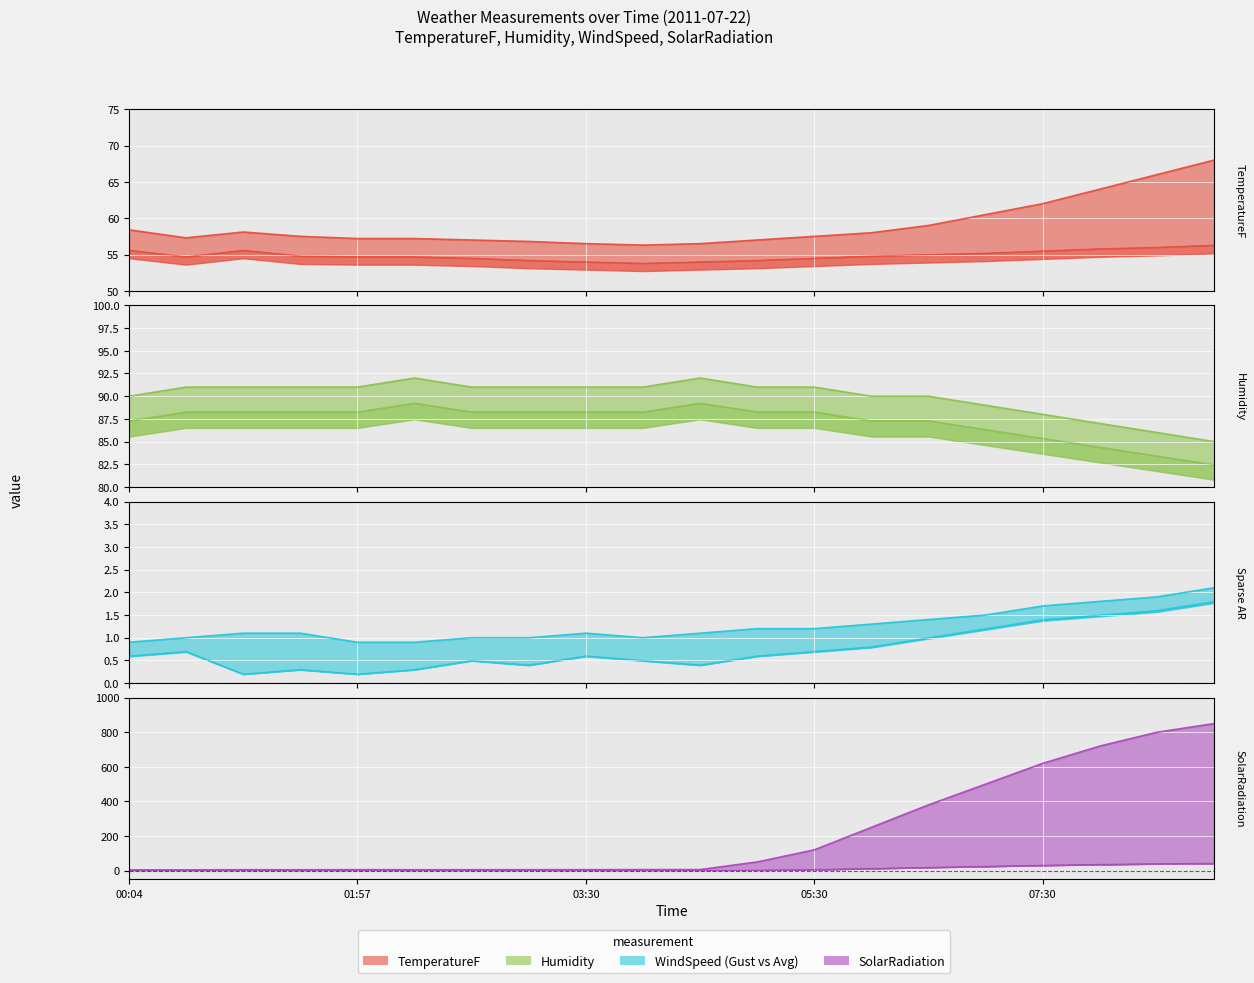

How many lines are shown in the chart?

6